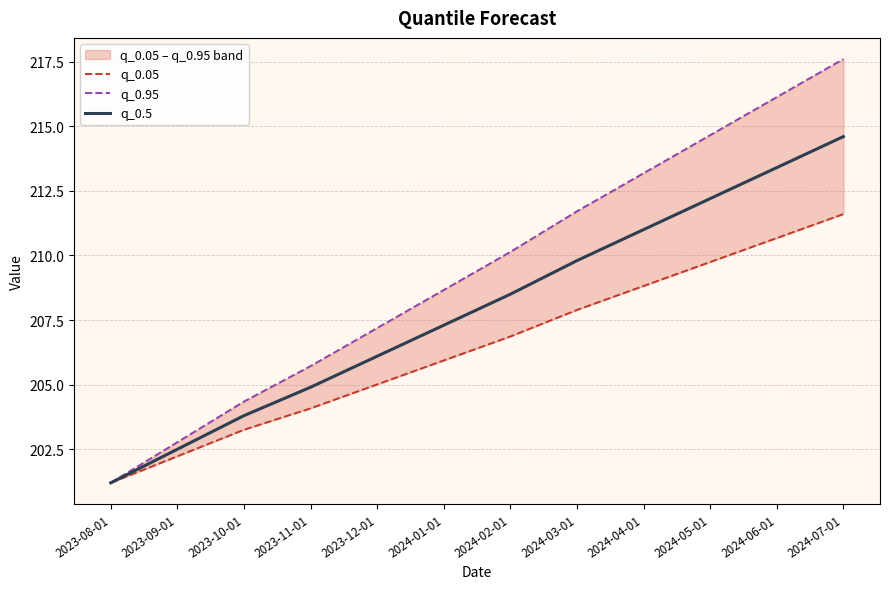

Which series has the widest spread of values?

q_0.95